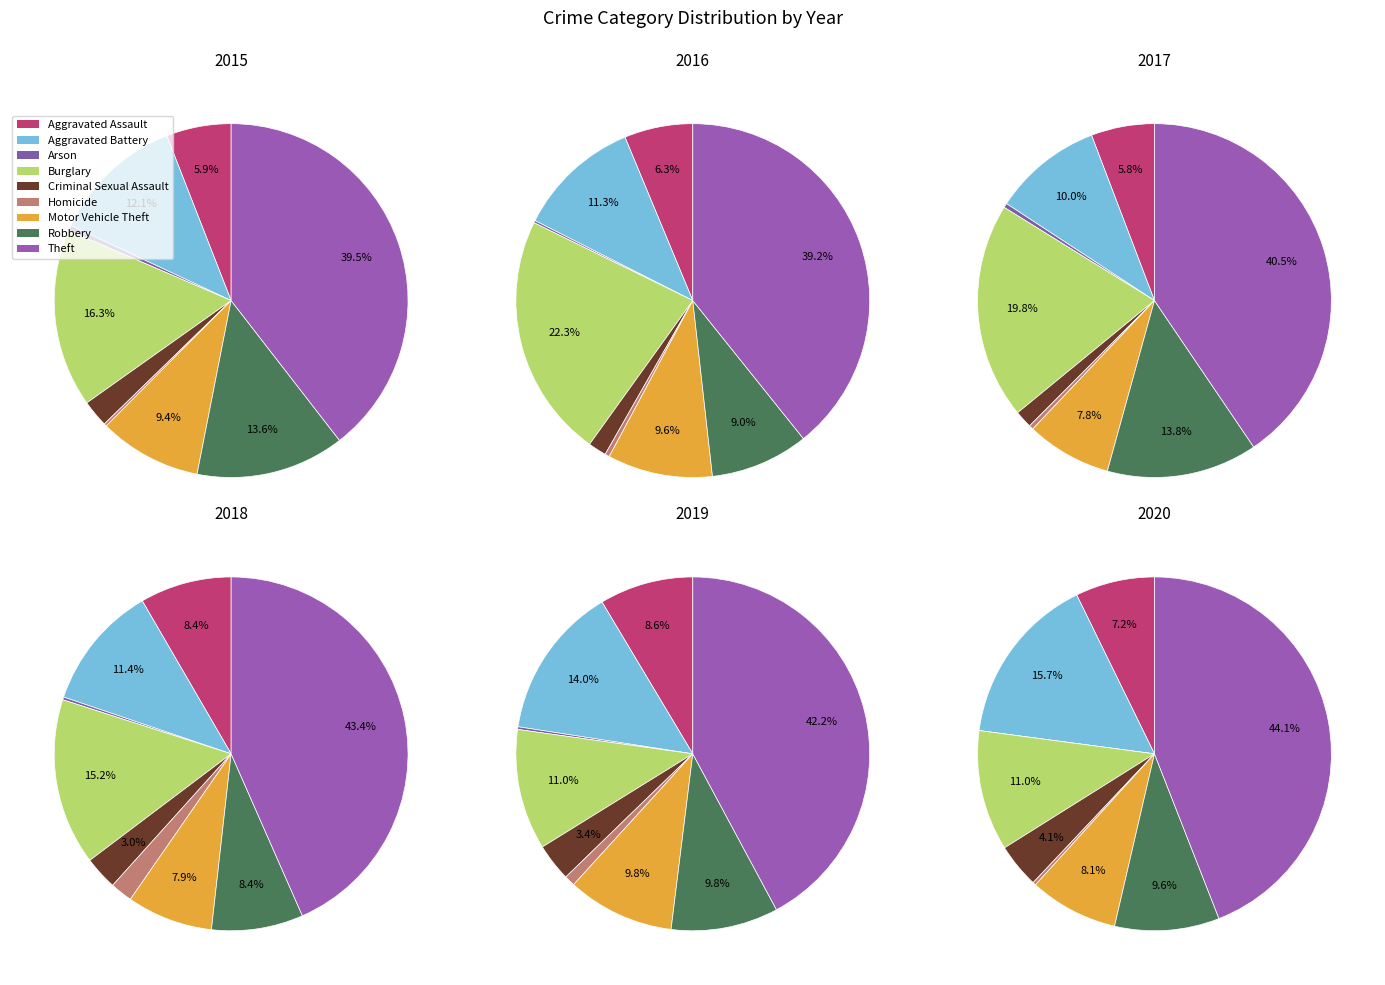

Between Motor Vehicle Theft and Arson, which is larger?

Motor Vehicle Theft